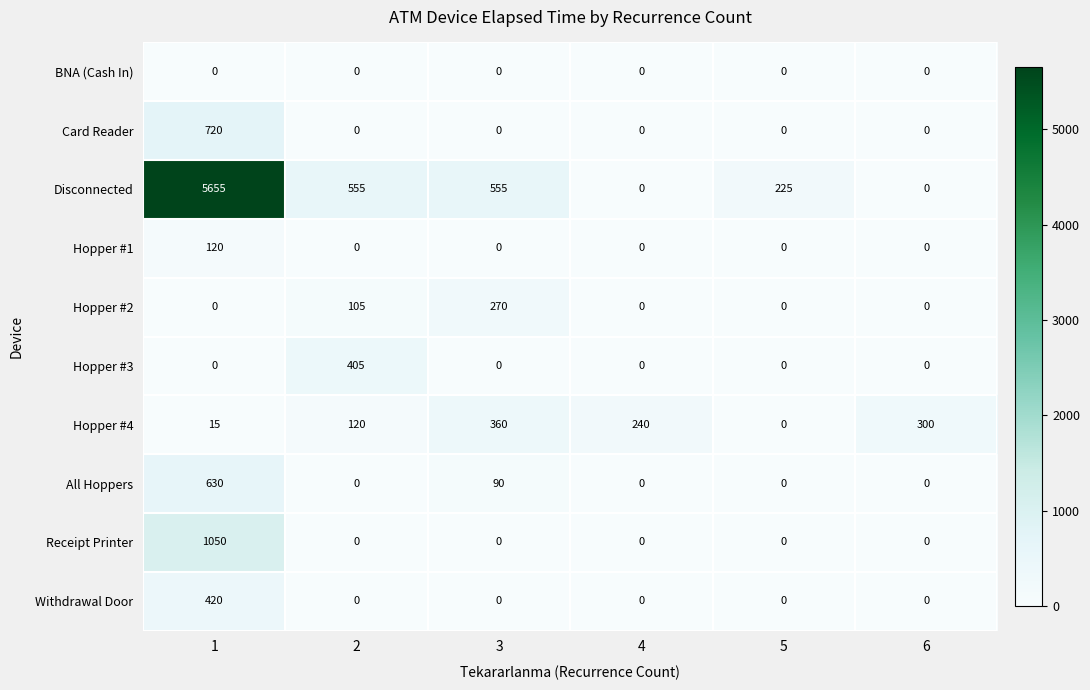

How many values in the All Hoppers series exceed 0?

2